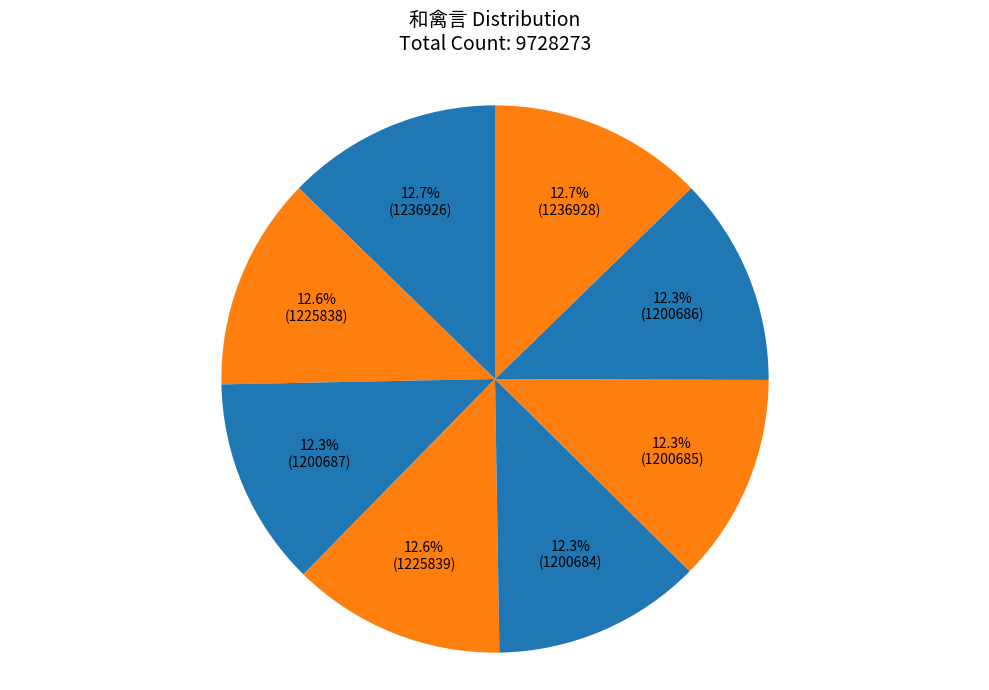

Does any single category account for the majority?

No